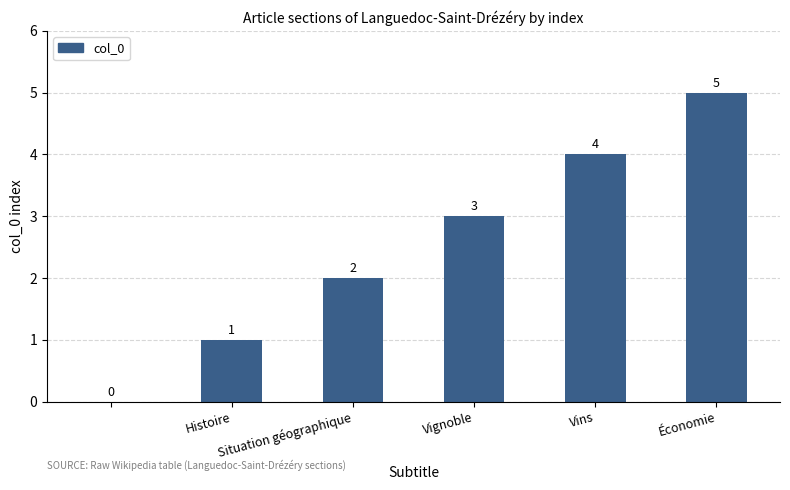

What is the sum of all values?

15